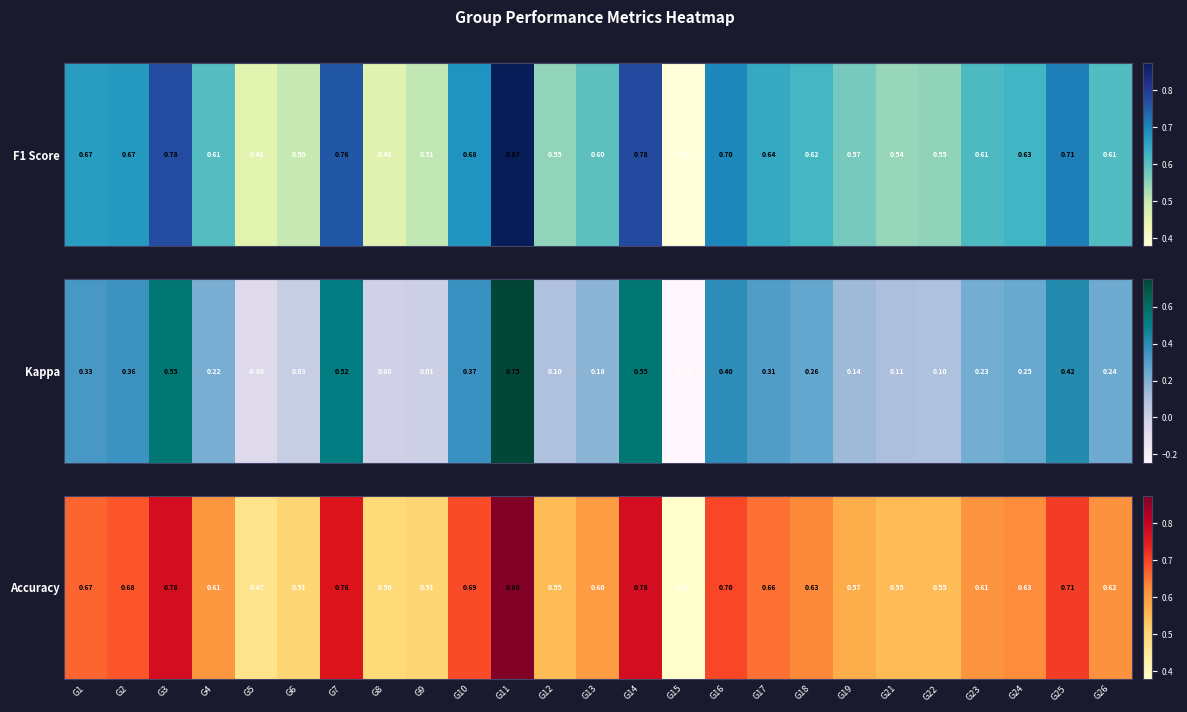

What is the change in value from G14 to G17?

-0.1